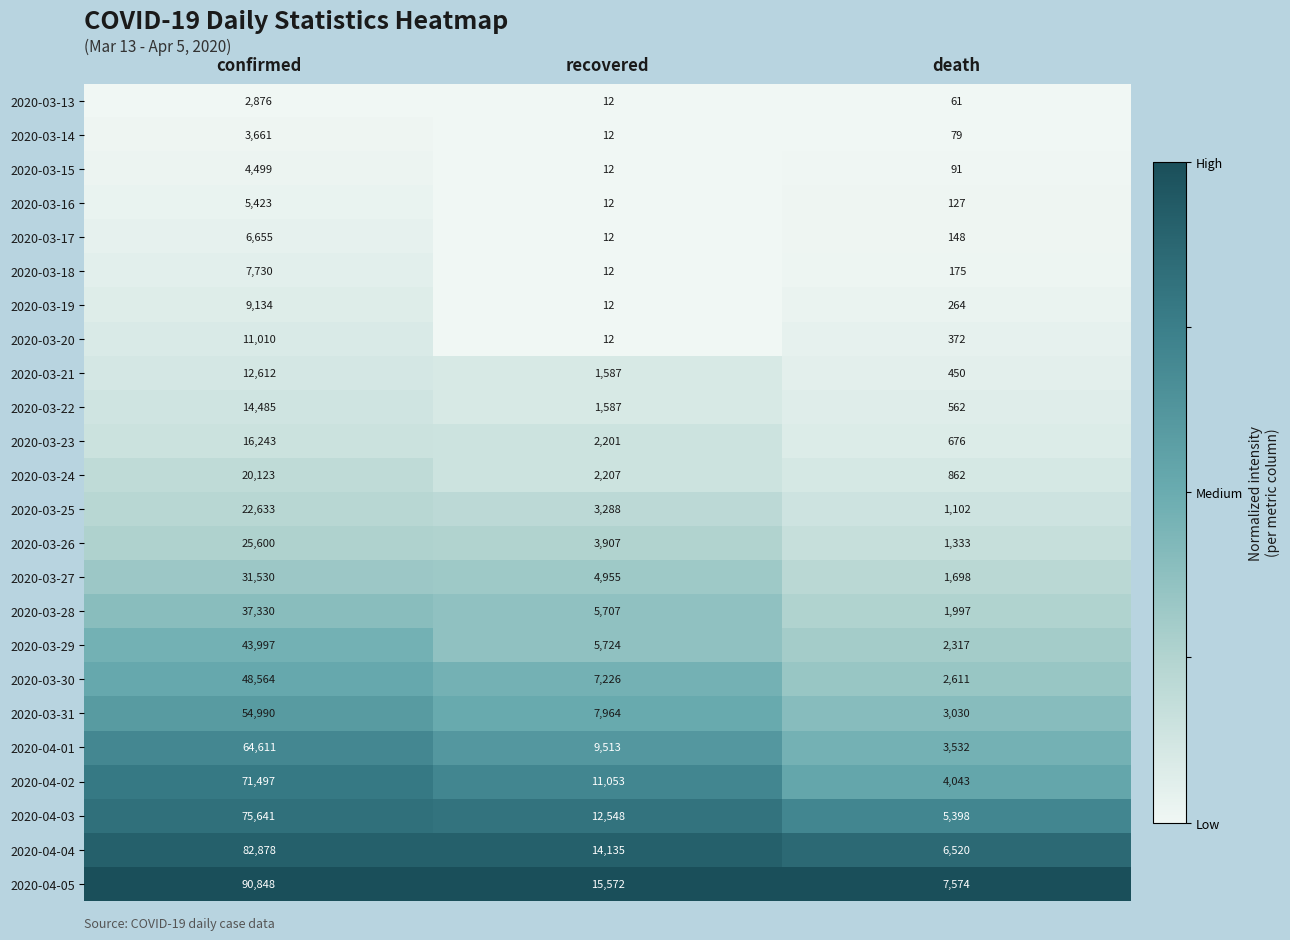

What is the difference between the 2020-03-17 values at death and recovered?

136